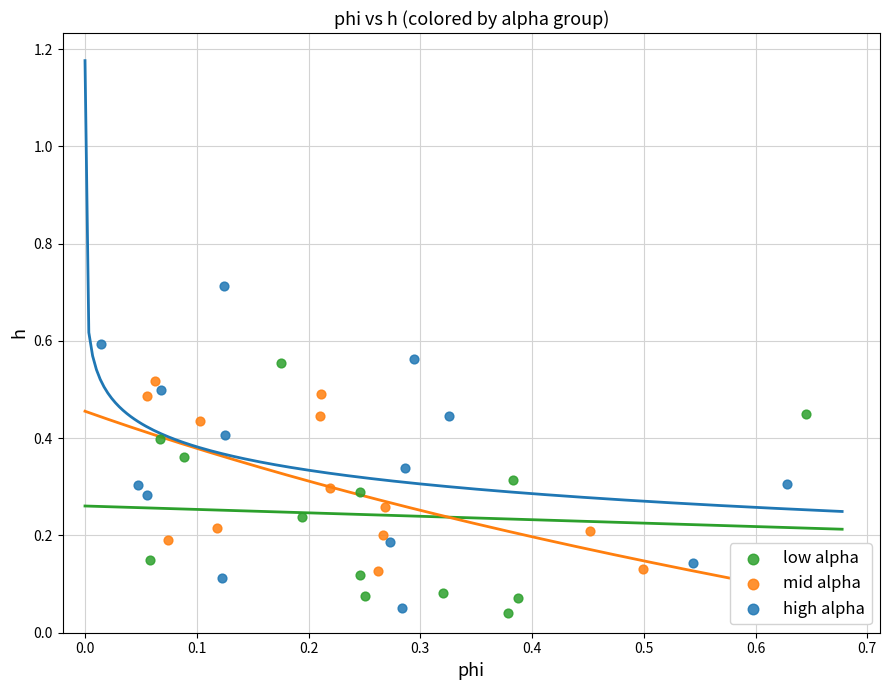

Which series contains the highest Y value?

high alpha